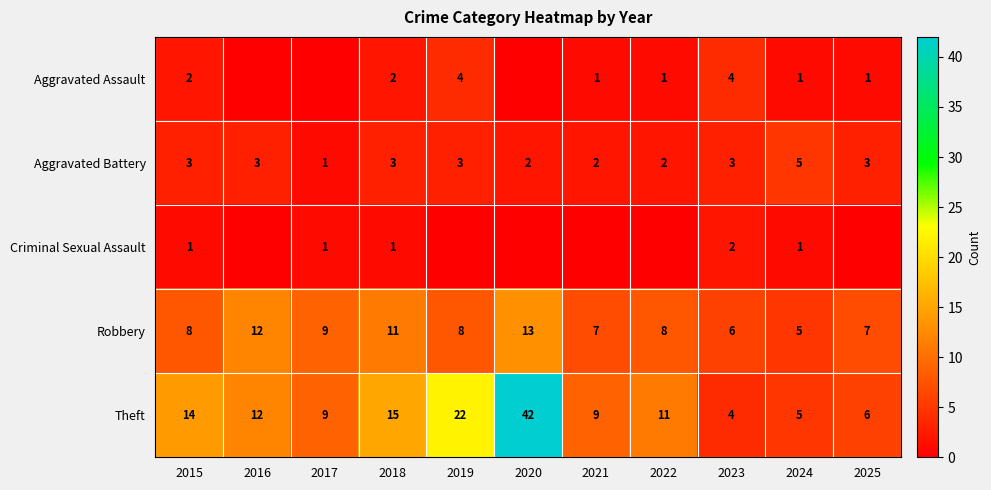

The Aggravated Assault series shows 0 at 2025. True or false?

False